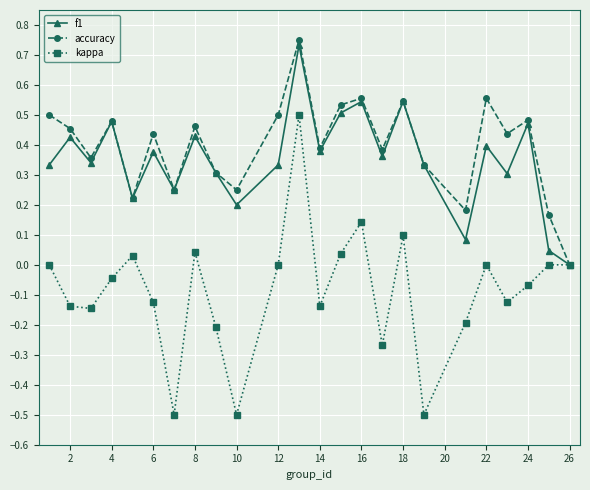

True or false: kappa has more than 1 interior local peaks.

True